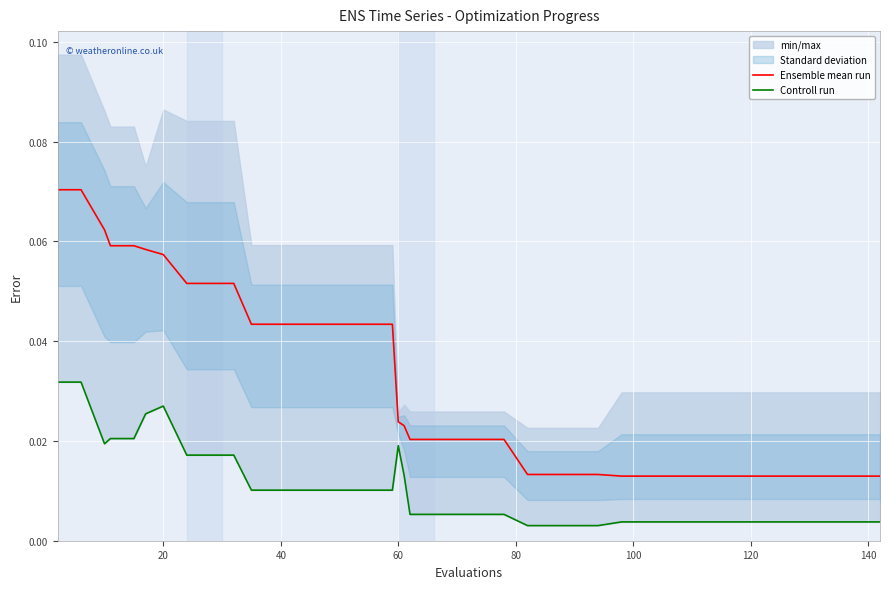

True or false: Controll run and Ensemble mean run intersect in this chart.

False